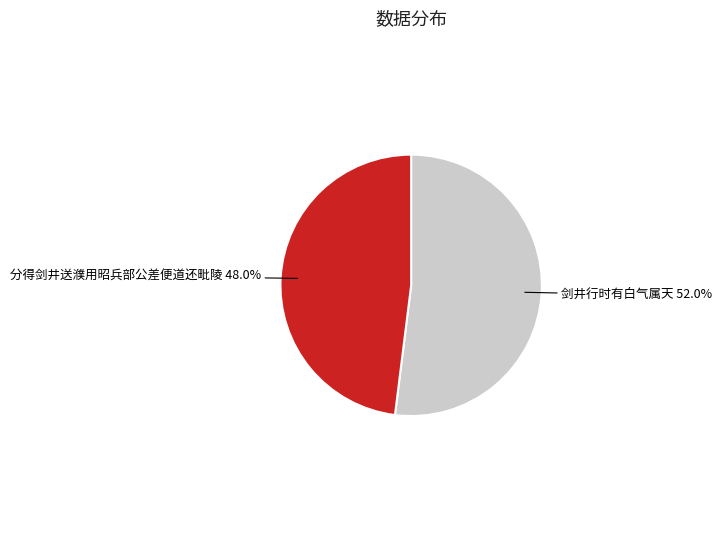

Between 剑井行时有白气属天 and 分得剑井送濮用昭兵部公差便道还毗陵, which is larger?

剑井行时有白气属天